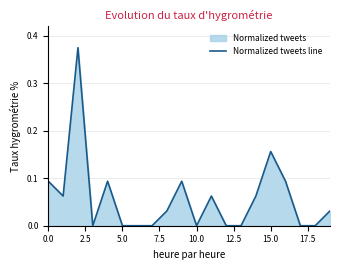

The chart shows a value of 0.0 at 0.0. True or false?

False